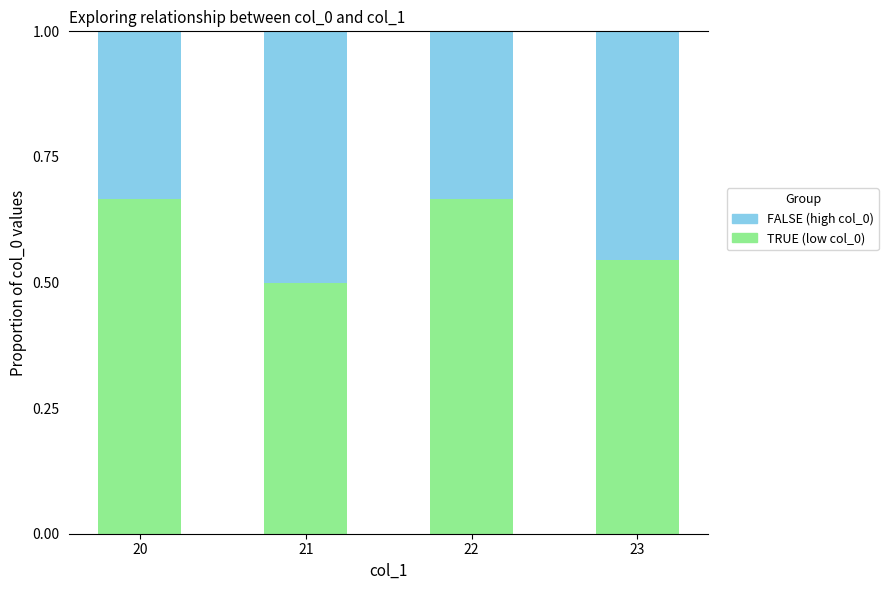

What is the total value across all series at 21?

1.0